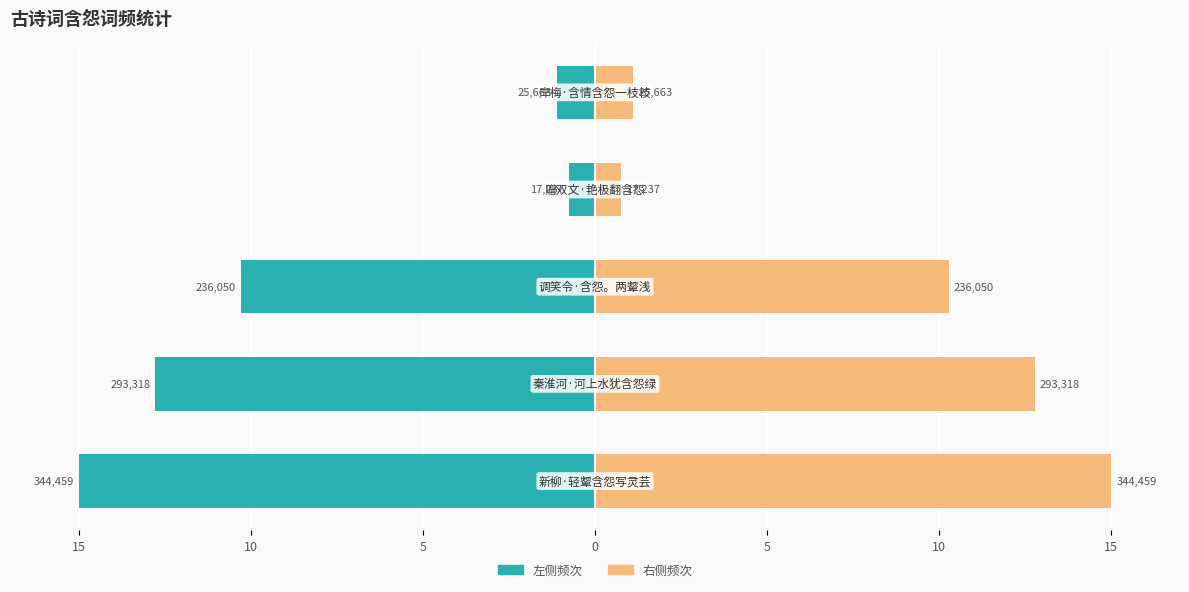

How many data points in col_0 (left) are less than -10?

3